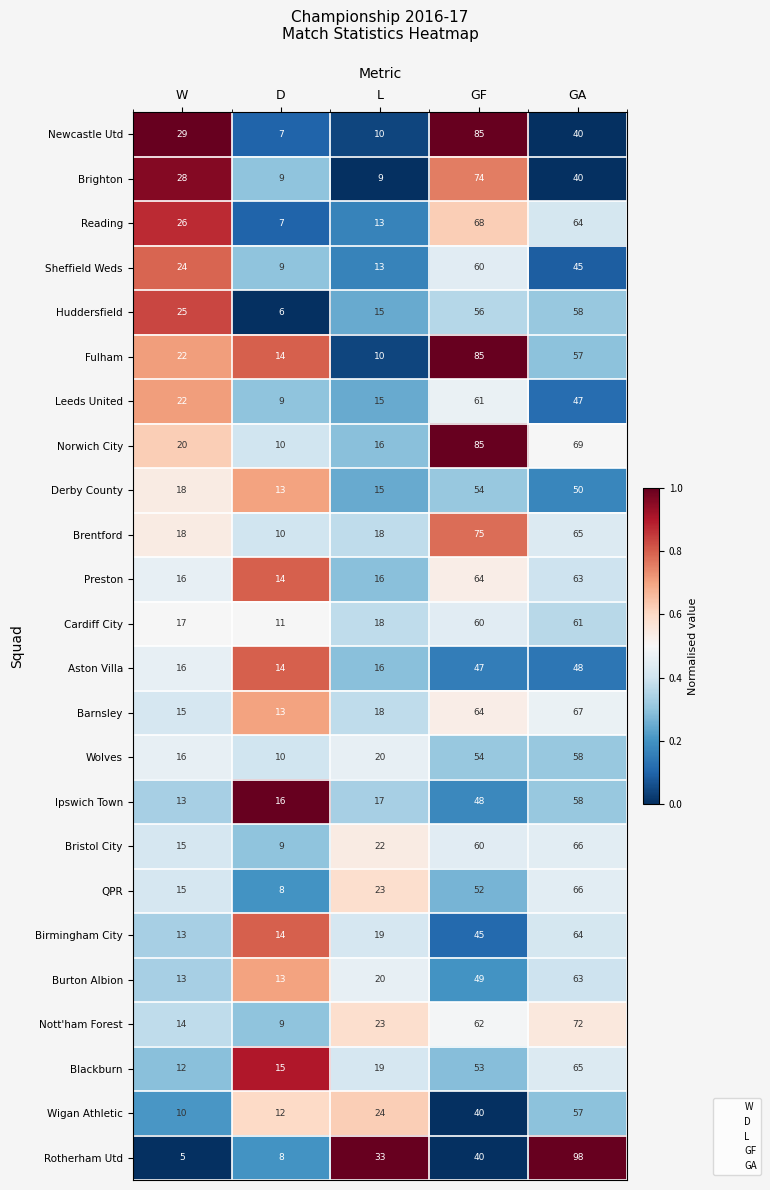

True or false: Barnsley has a value of 13 at D.

True